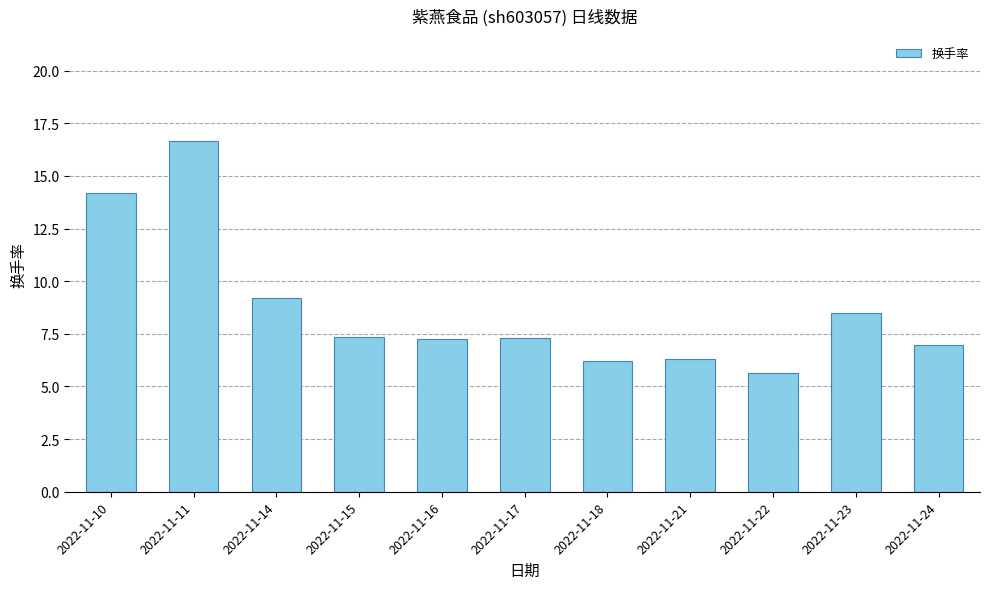

What is the minimum value shown in the chart?

5.7